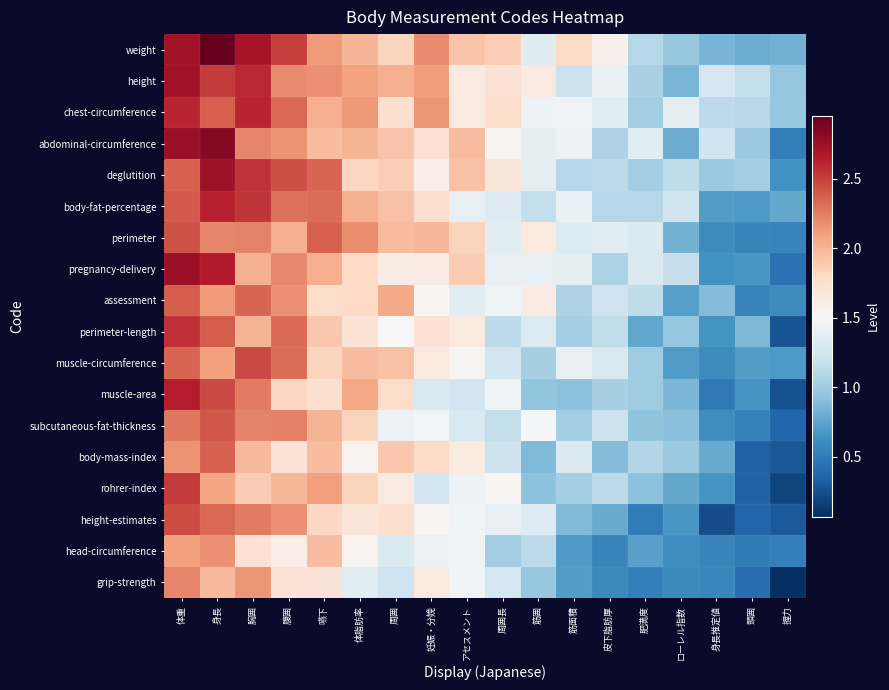

Rank the series by their maximum value, from highest to lowest.

weight, abdominal-circumference, pregnancy-delivery, deglutition, height, muscle-area, body-fat-percentage, chest-circumference, perimeter-length, rohrer-index, muscle-circumference, height-estimates, perimeter, subcutaneous-fat-thickness, assessment, body-mass-index, grip-strength, head-circumference